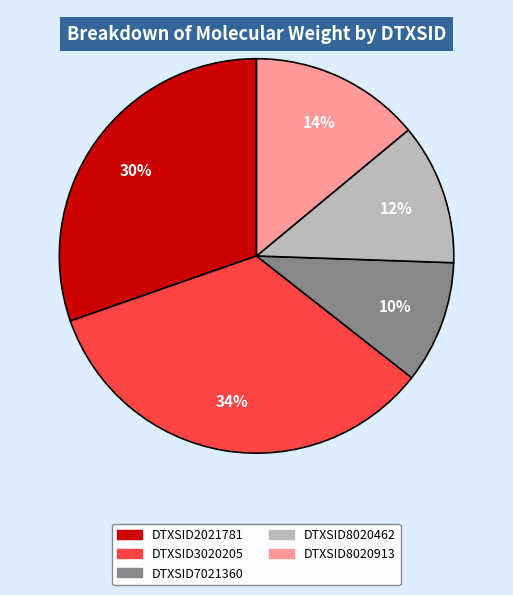

Which slice is the smallest?

DTXSID7021360